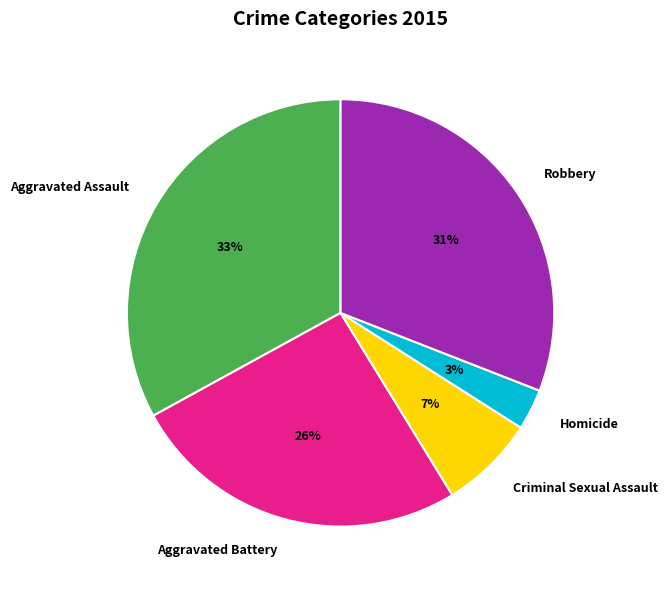

Is the sum of Aggravated Battery and Robbery greater than half?

Yes